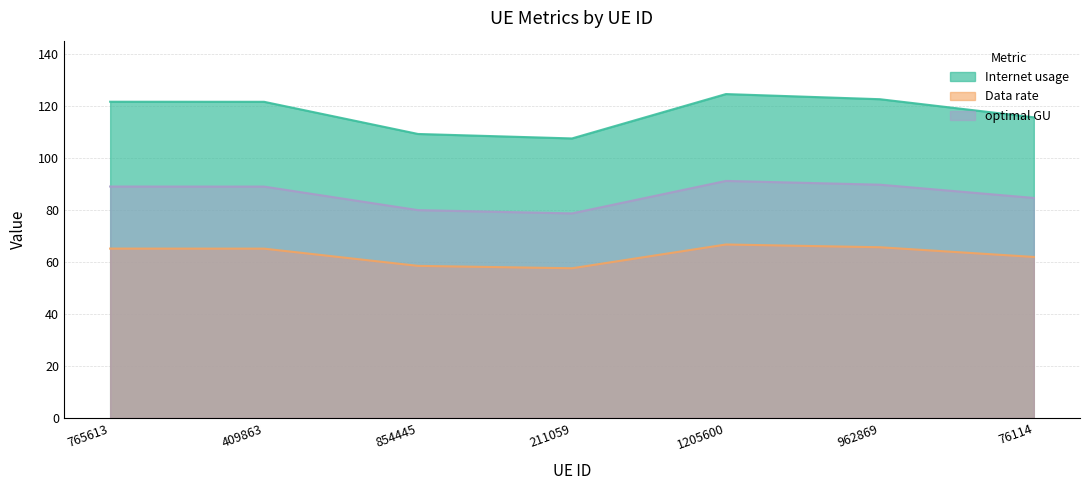

Which has a higher value, 765613 or 1205600?

1205600